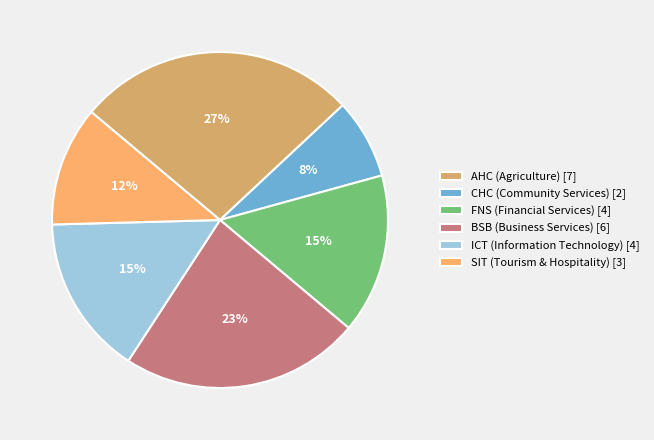

To the nearest percent, what is the combined percentage of AHC (Agriculture) and CHC (Community Services)?

35%